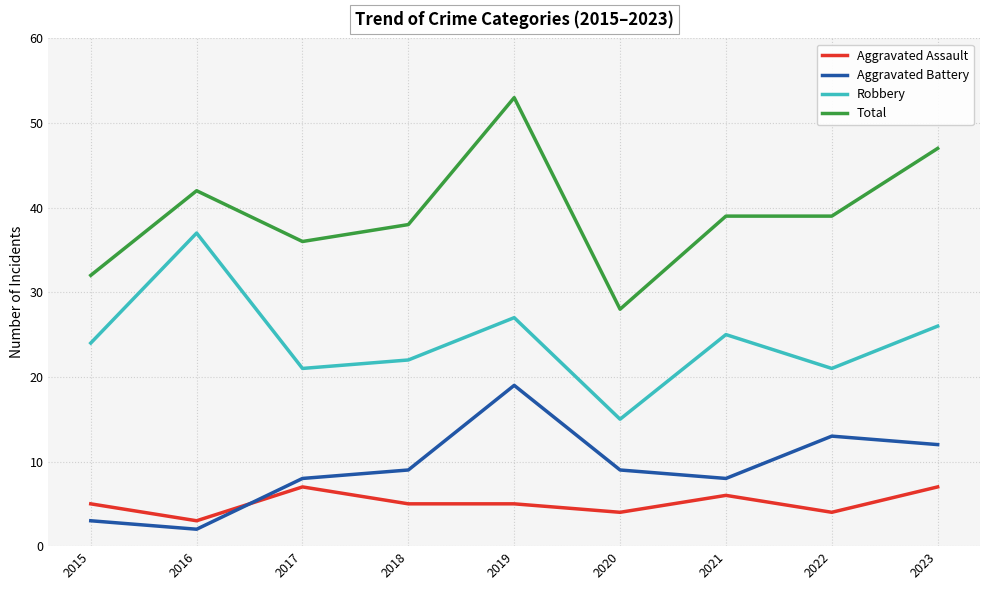

The value of Robbery at 2016 is 37. True or false?

True